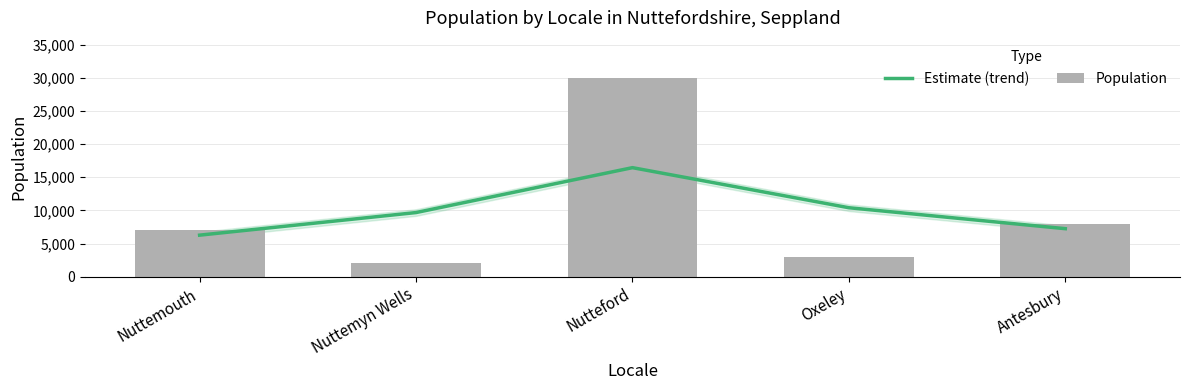

Which category has the highest value in the Population series?

Nutteford